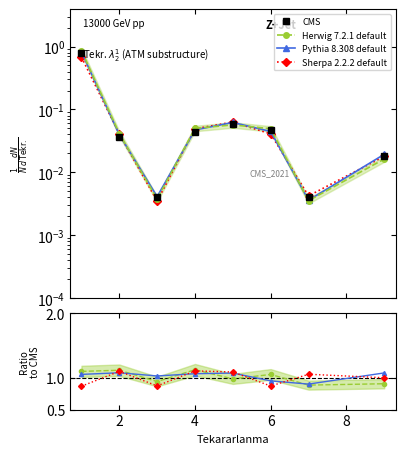

At which label does Sherpa 2.2.2 default first exceed 1?

2